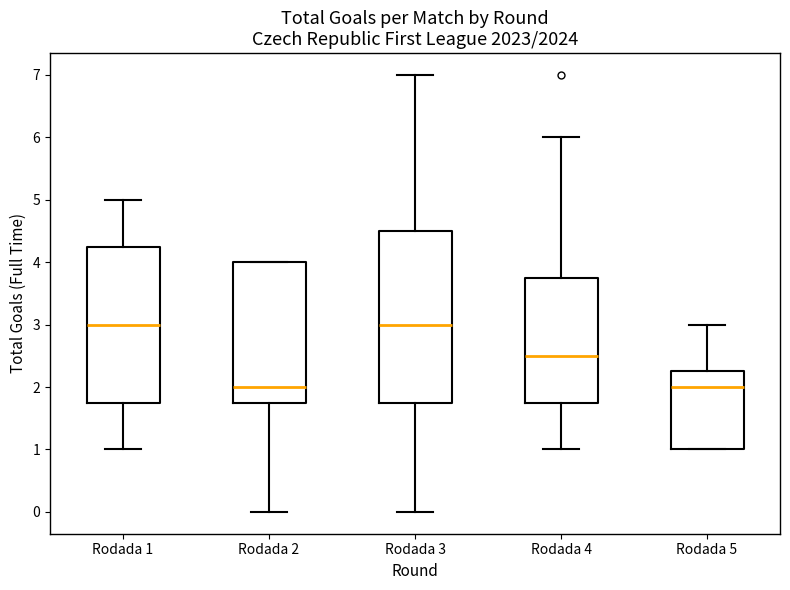

Which box is the tallest, from its lower edge to its upper edge?

Rodada 3